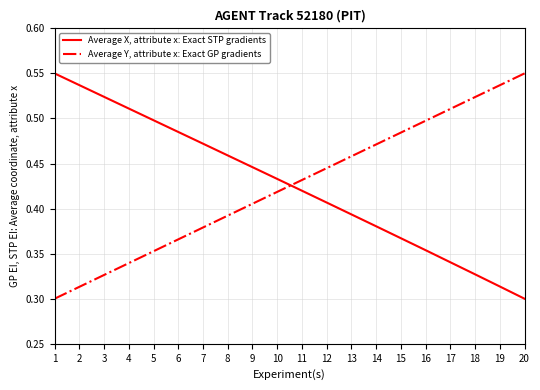

Where is Average X, attribute x: Exact STP gradients nearest to the value 0?

20